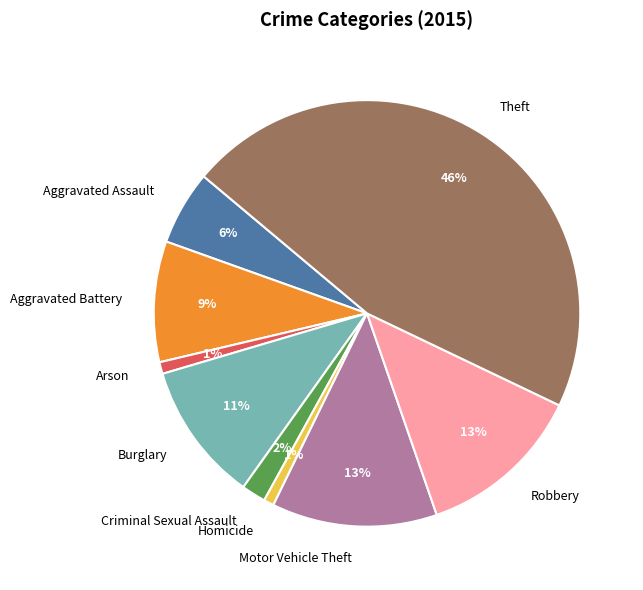

How many segments does this pie chart have?

9